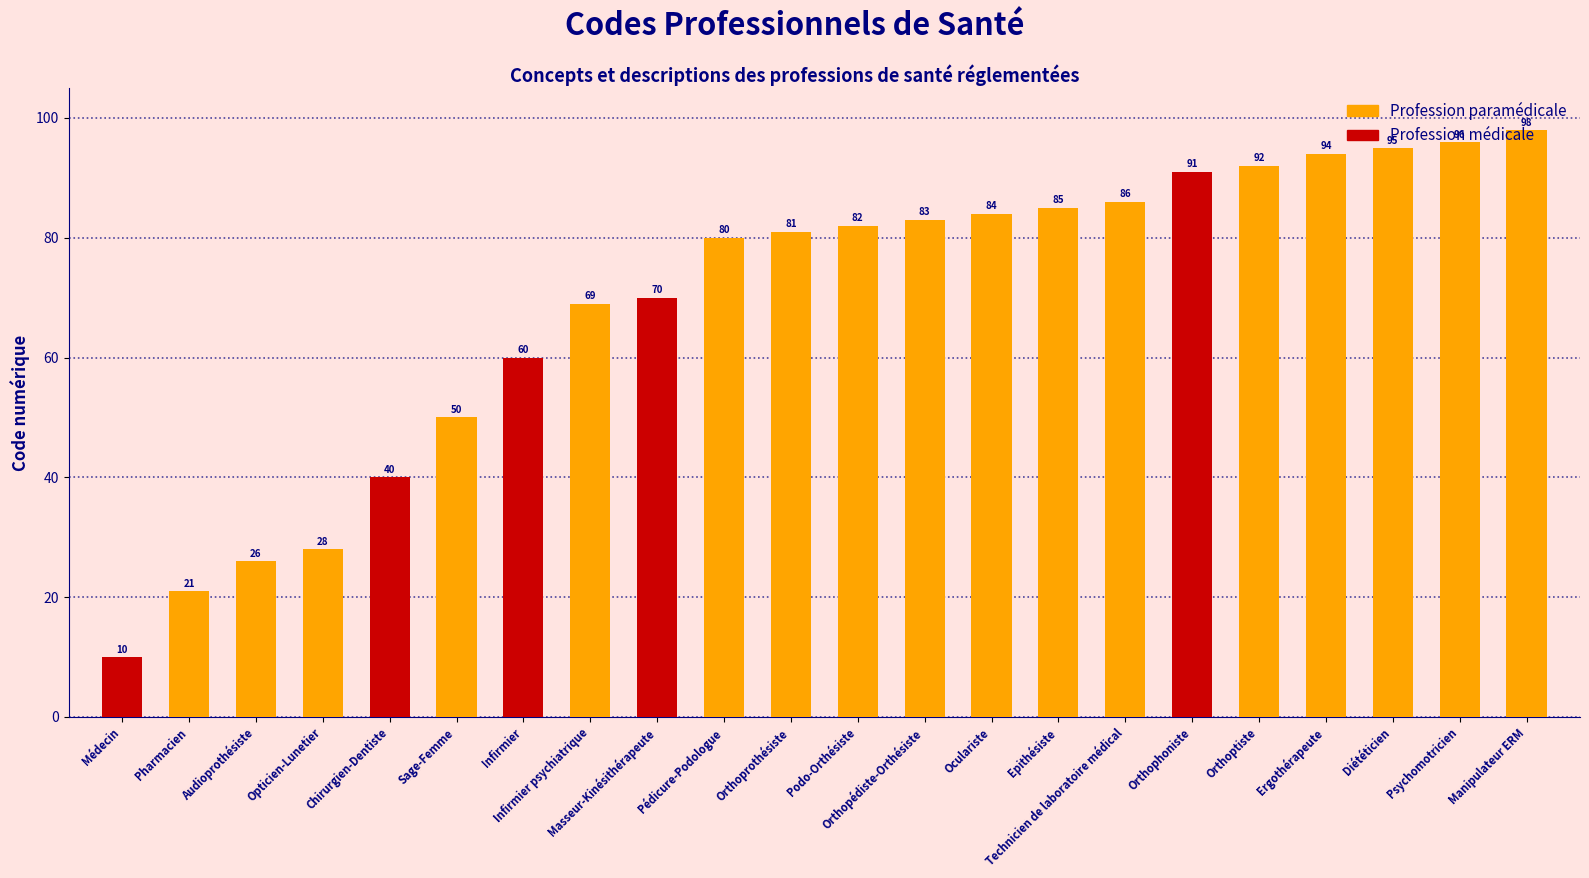

Are the bars grouped side by side (vs. stacked)?

No